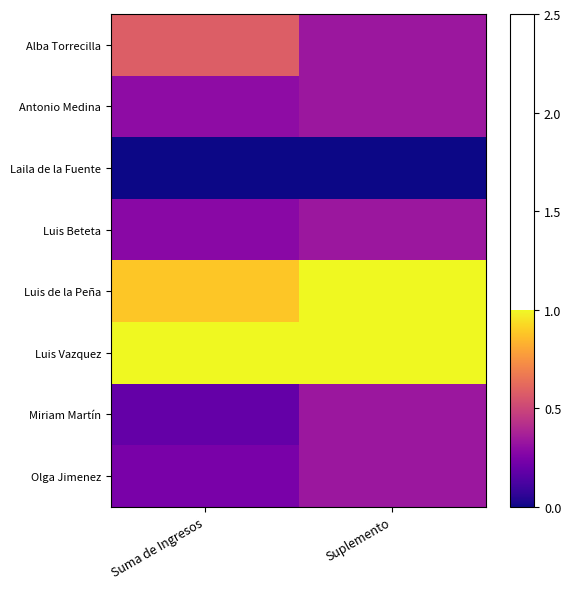

Reading left to right, transcribe all the data shown in this chart.

Alba Torrecilla: Suma de Ingresos=0.6	Suplemento=0.3
Antonio Medina: Suma de Ingresos=0.3	Suplemento=0.3
Laila de la Fuente: Suma de Ingresos=0.0	Suplemento=0.0
Luis Beteta: Suma de Ingresos=0.3	Suplemento=0.3
Luis de la Peña: Suma de Ingresos=0.9	Suplemento=1.0
Luis Vazquez: Suma de Ingresos=1.0	Suplemento=1.0
Miriam Martín: Suma de Ingresos=0.2	Suplemento=0.3
Olga Jimenez: Suma de Ingresos=0.2	Suplemento=0.3